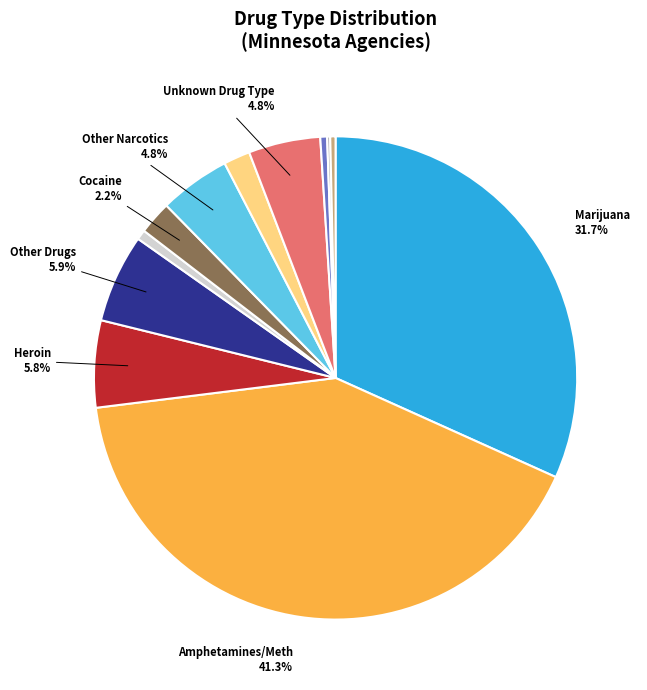

Does any single category account for the majority?

No